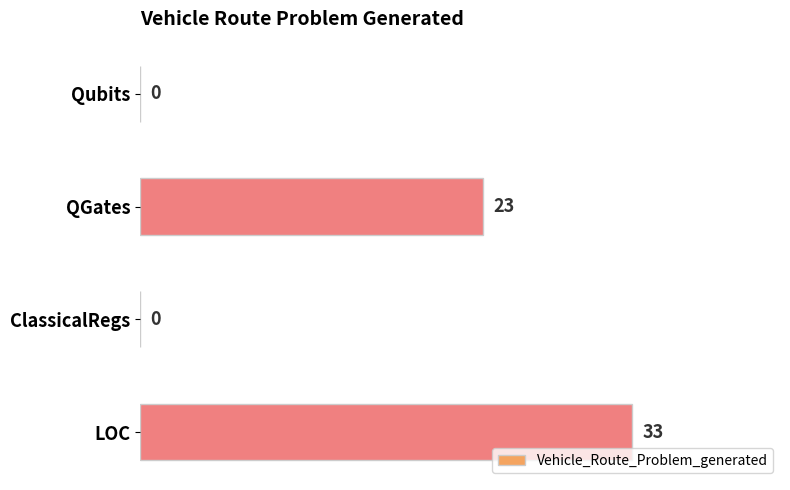

Which label corresponds to the largest value in the chart?

LOC